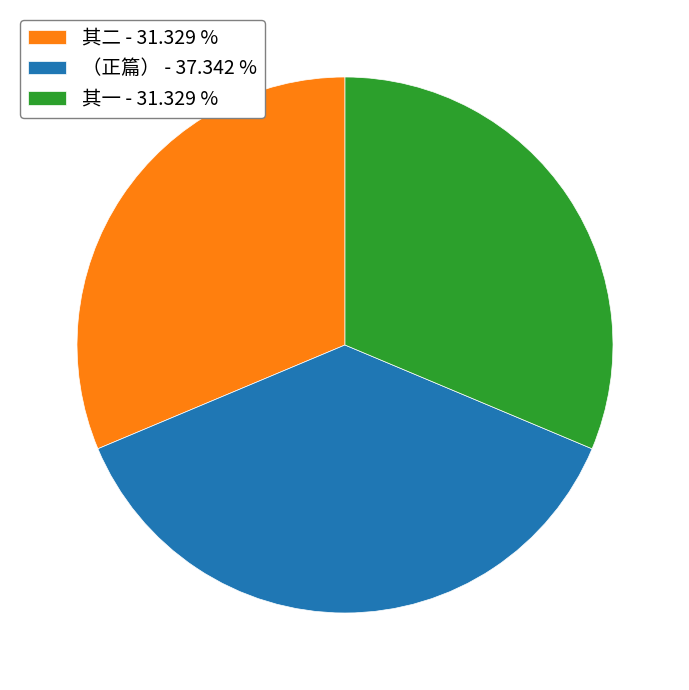

Does any single category account for the majority?

No